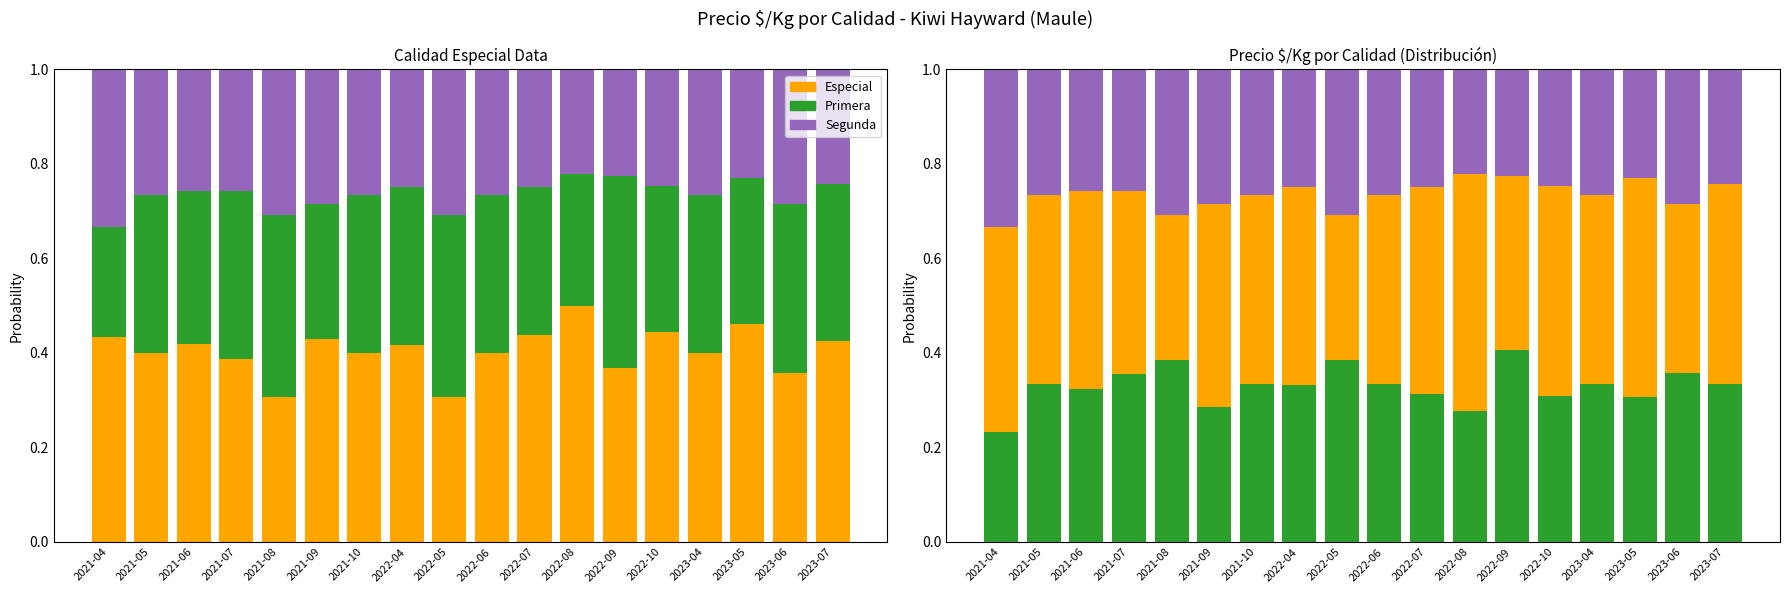

Which label corresponds to the largest value in the chart?

2022-08